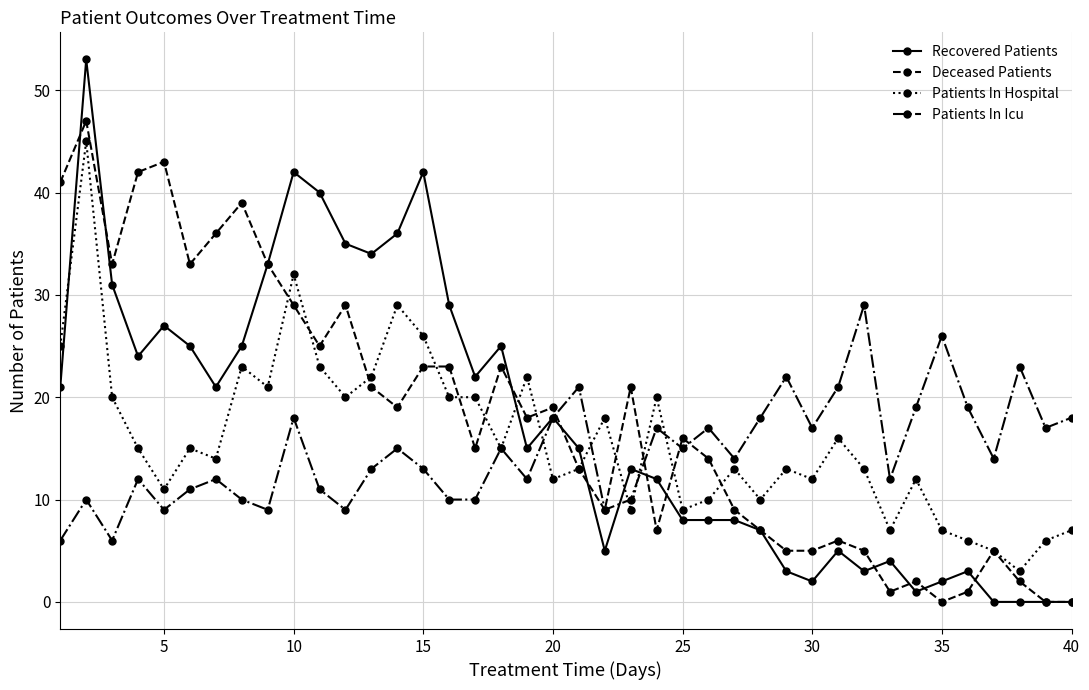

True or false: Recovered Patients has more than 2 interior local peaks.

True